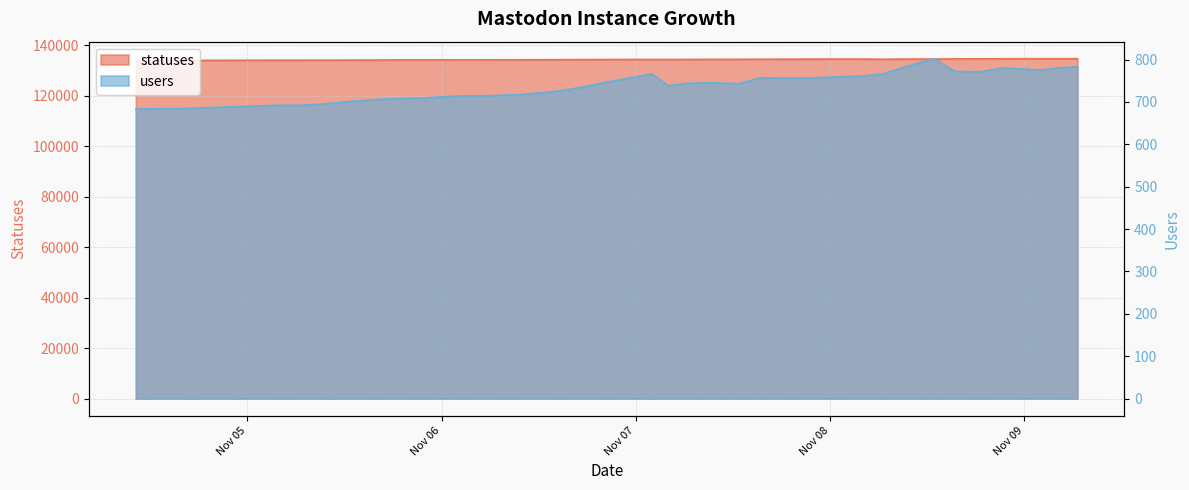

What is the total value across all series at 2022-11-05 12:38?

134809